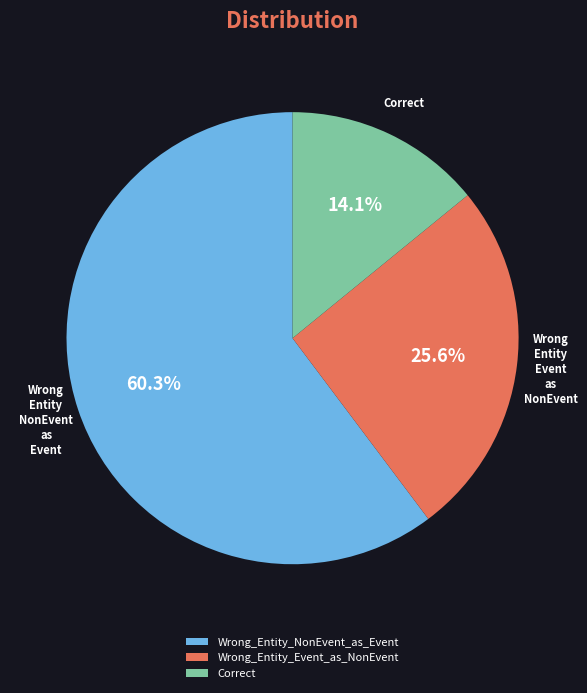

Is there a majority slice in this chart?

Yes